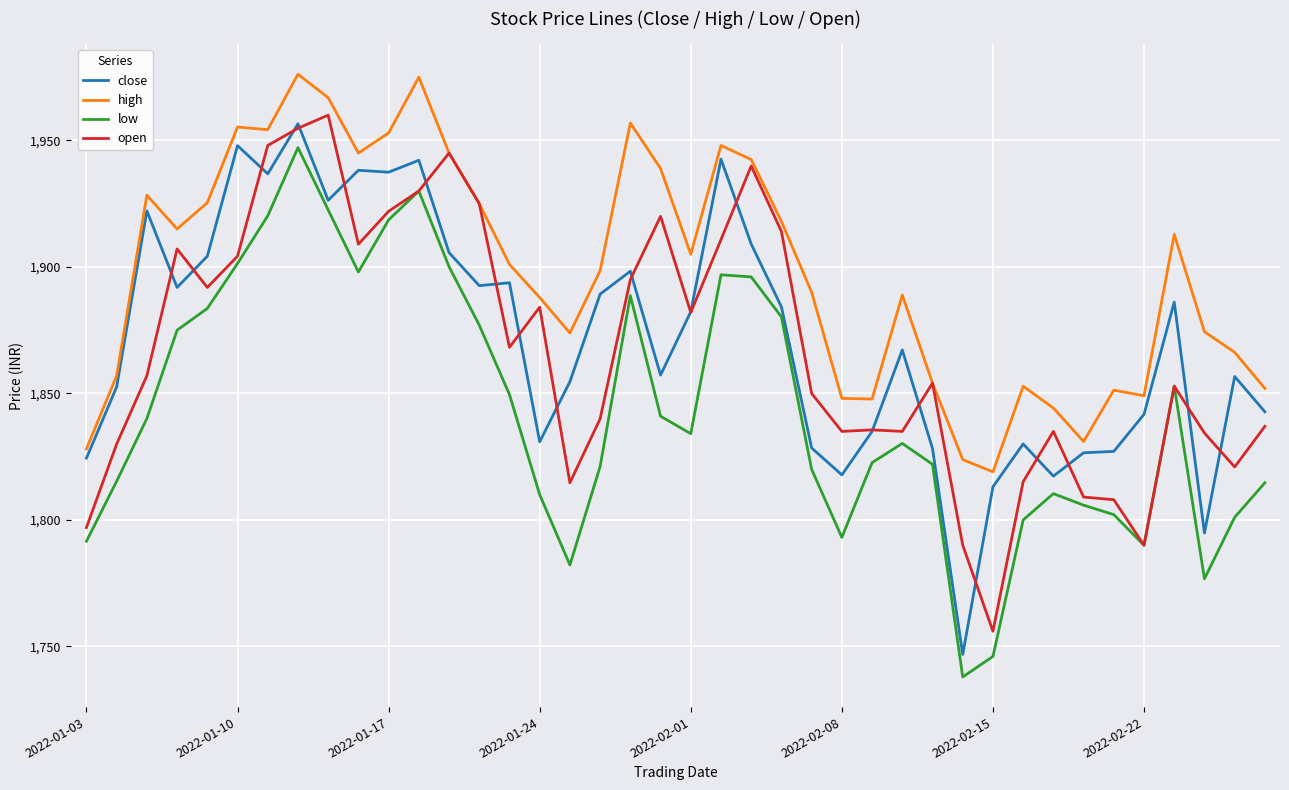

What is the smallest value displayed?

1738.0